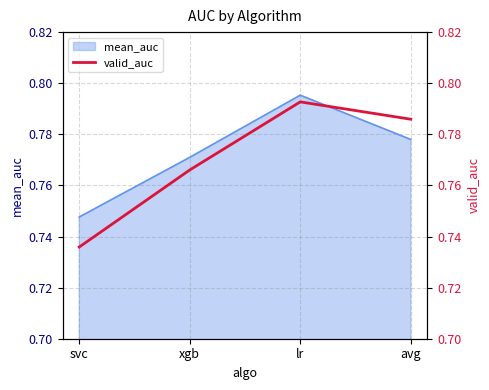

Rank the categories by value from lowest to highest.

svc, xgb, avg, lr